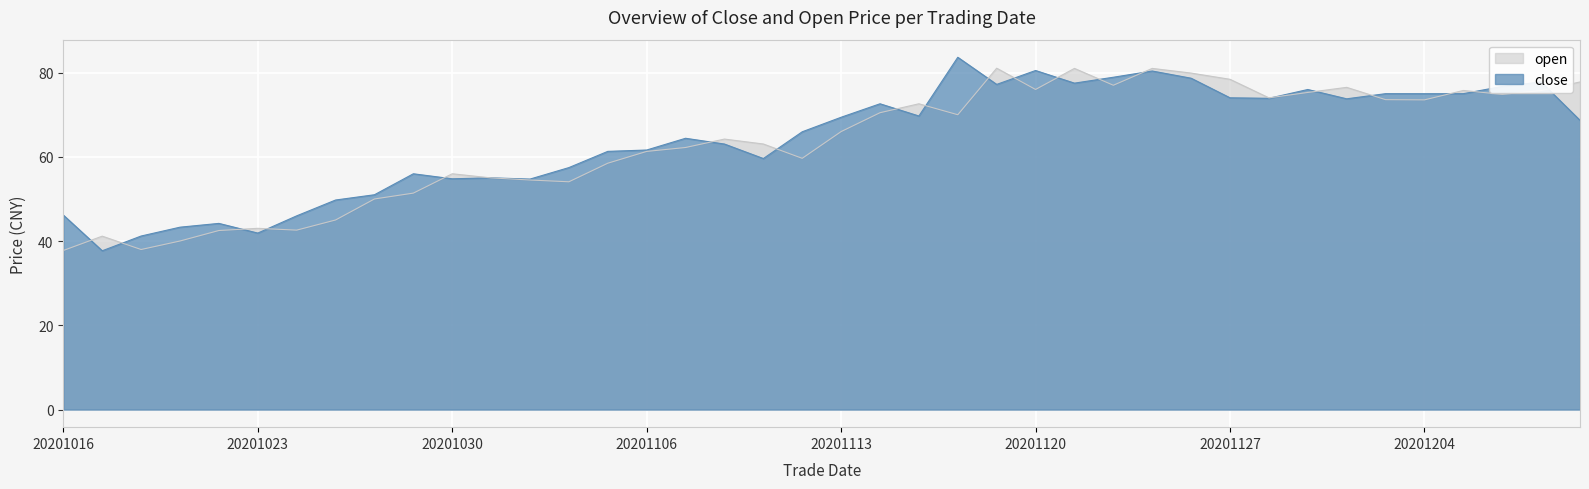

What is the difference between the highest and lowest values at 20201020?

3.2